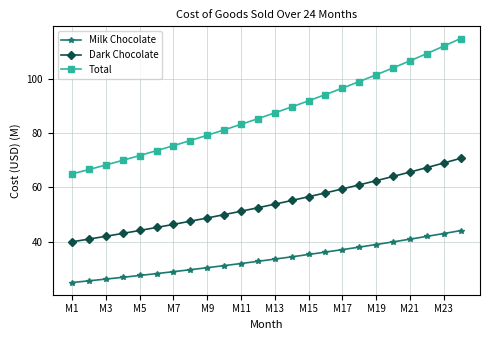

Rank the series by their maximum value, from highest to lowest.

Total, Dark Chocolate, Milk Chocolate